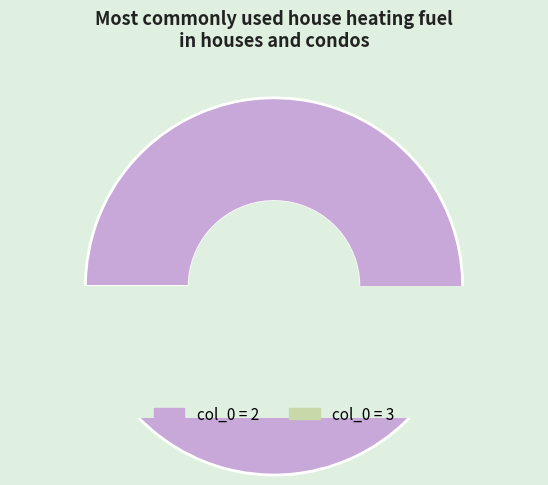

What is the change in value from 2 to 3?

-90000